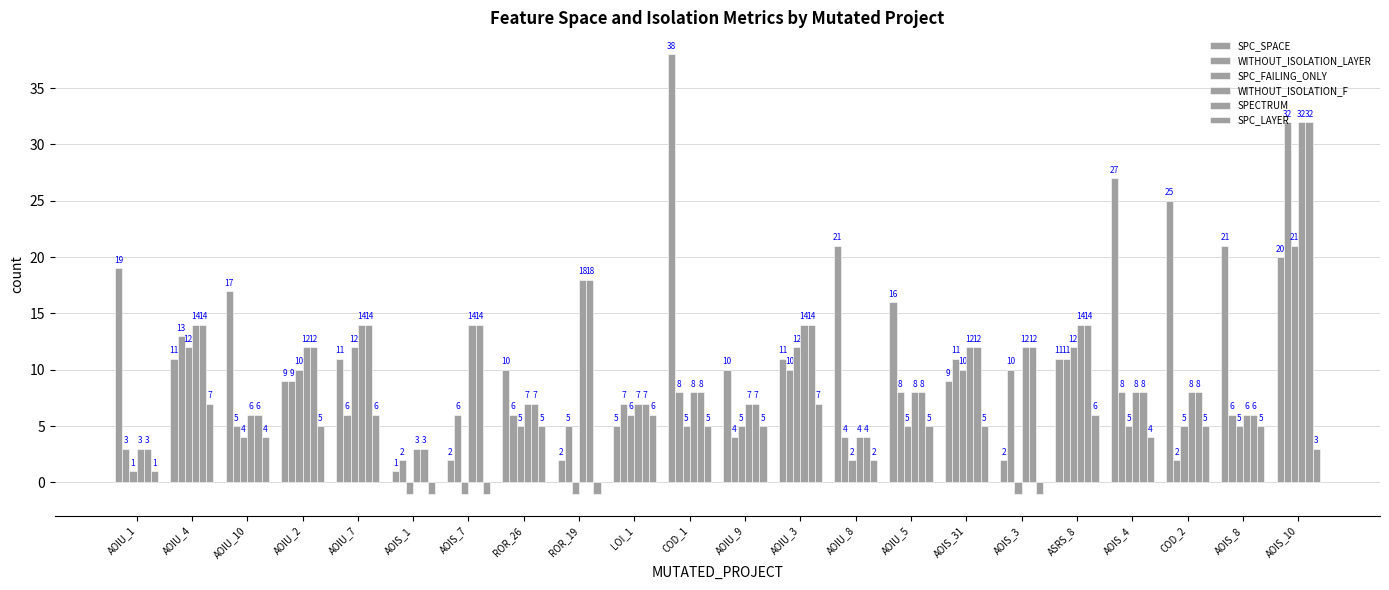

Between ROR_19 and AOIU_9, which series saw the biggest shift?

WITHOUT_ISOLATION_F